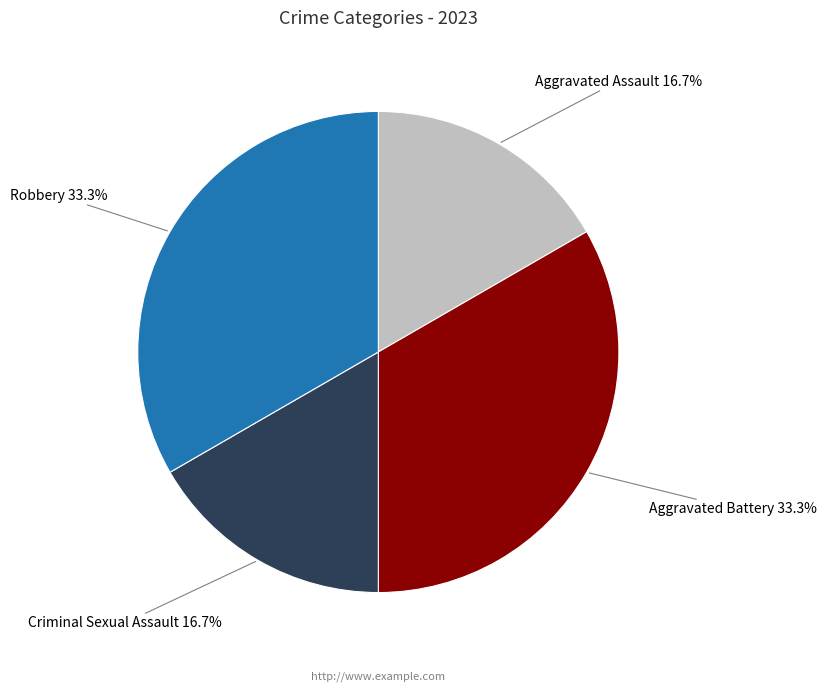

Is there any slice that represents more than half of the pie?

No